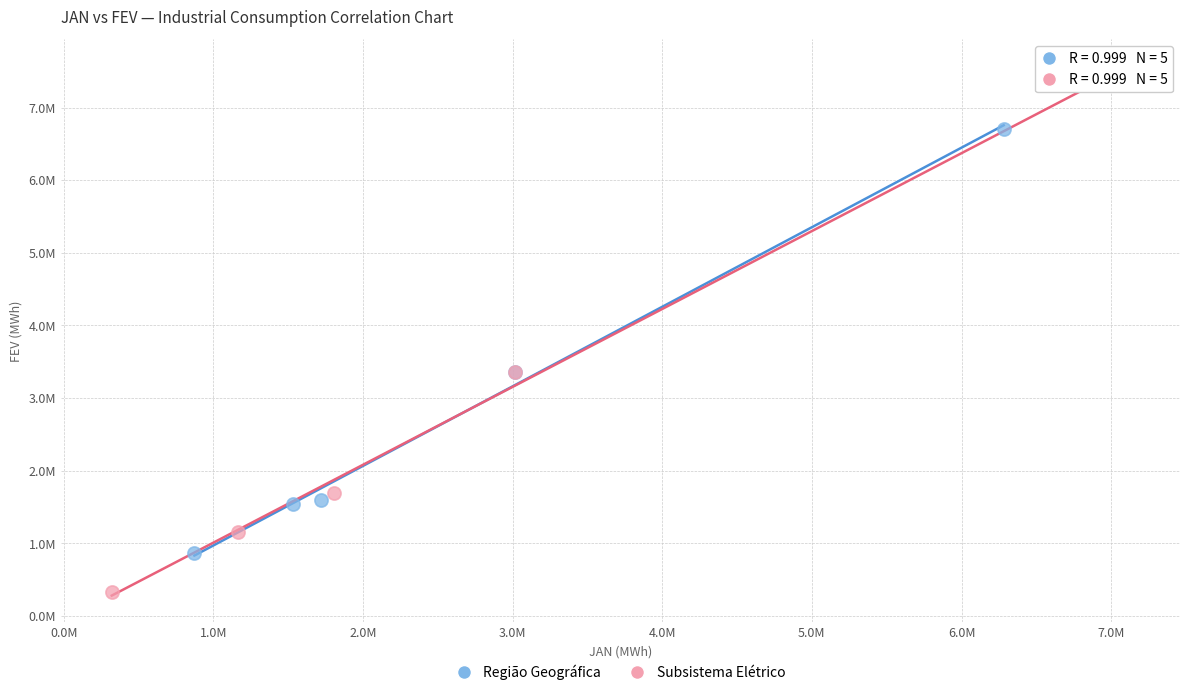

What are all the series names shown in the legend?

Região Geográfica, Subsistema Elétrico